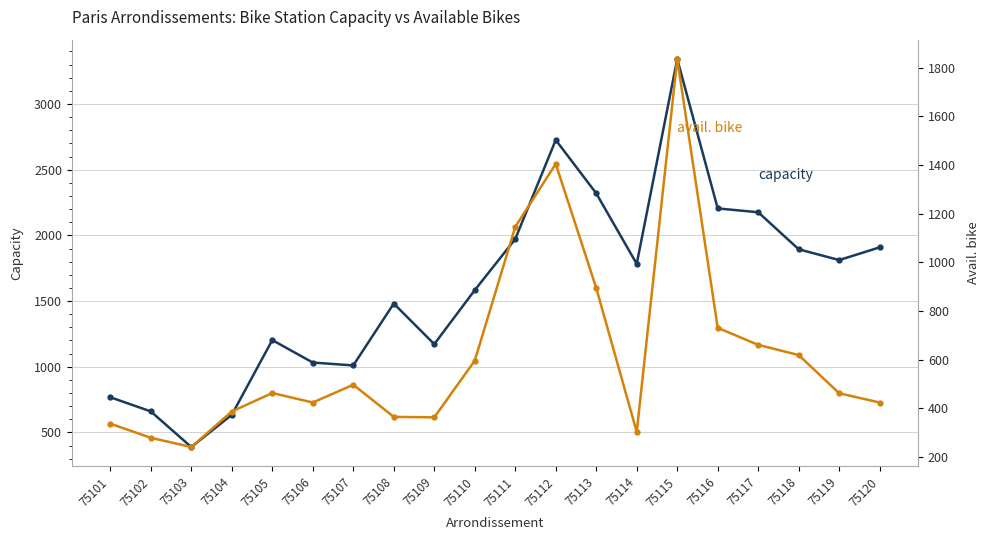

Reading left to right, what are all the values shown in this chart?

capacity: 75101=768	75102=660	75103=389	75104=634	75105=1203	75106=1032	75107=1010	75108=1481	75109=1172	75110=1583	75111=1972	75112=2726	75113=2320	75114=1783	75115=3342	75116=2205	75117=2176	75118=1894	75119=1812	75120=1909
avail. bike: 75101=337	75102=279	75103=241	75104=387	75105=463	75106=424	75107=497	75108=365	75109=363	75110=596	75111=1146	75112=1405	75113=895	75114=303	75115=1836	75116=731	75117=661	75118=619	75119=462	75120=424